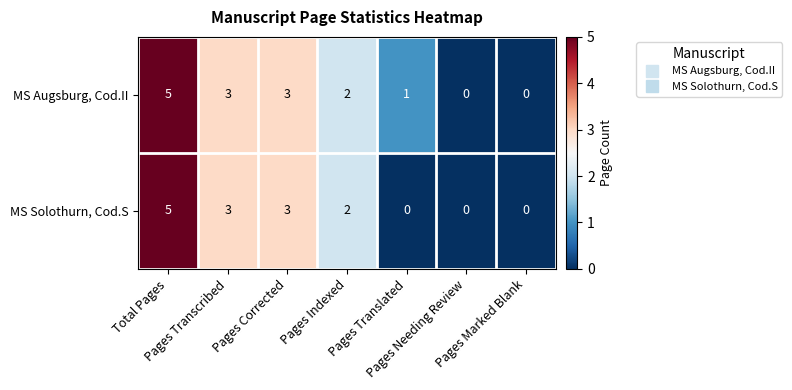

What is the greatest value displayed?

5